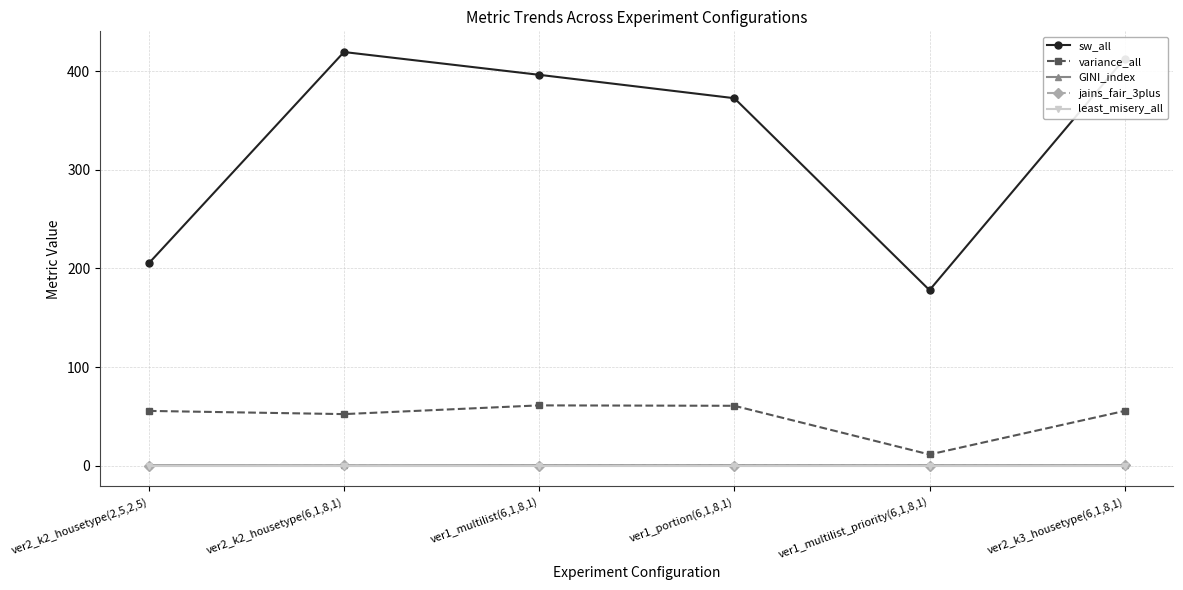

Between ver1_portion(6,1,8,1) and ver1_multilist_priority(6,1,8,1), which series saw the biggest shift?

sw_all